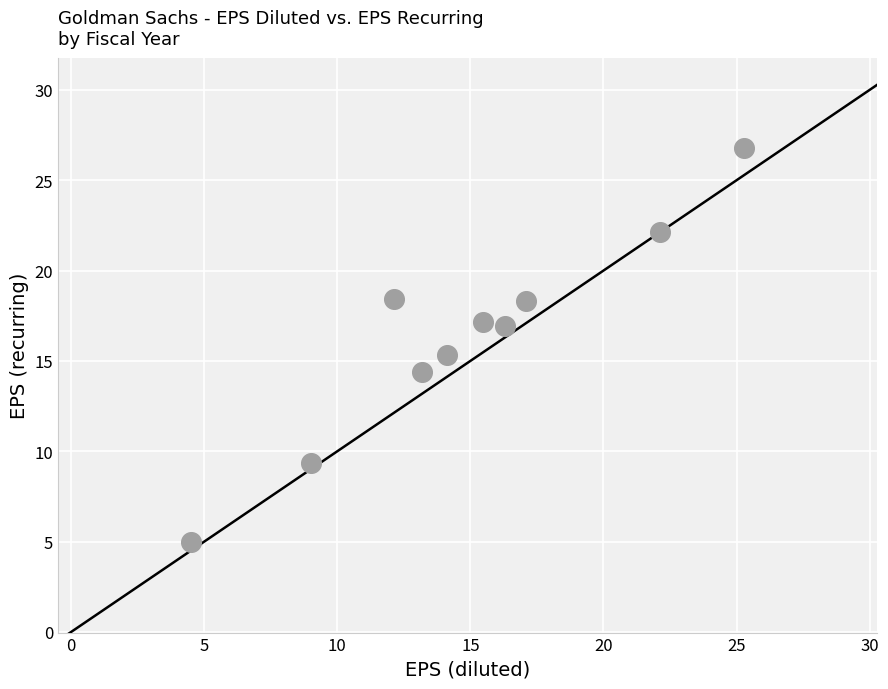

What is the range of X values (max minus min)?

20.8